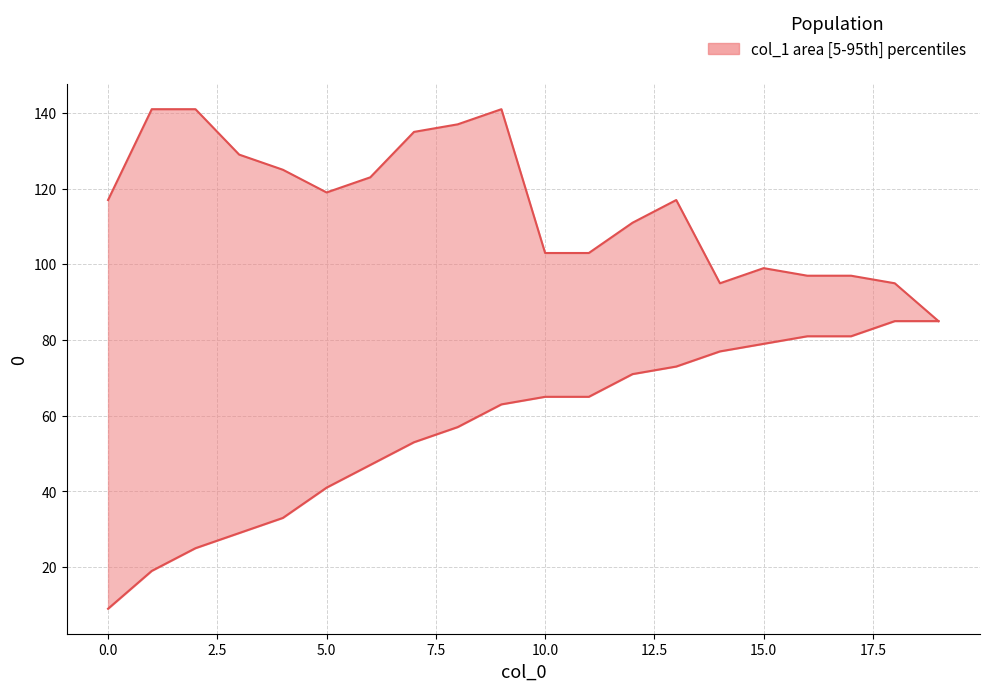

What is the value of the 7th point from the left?

47